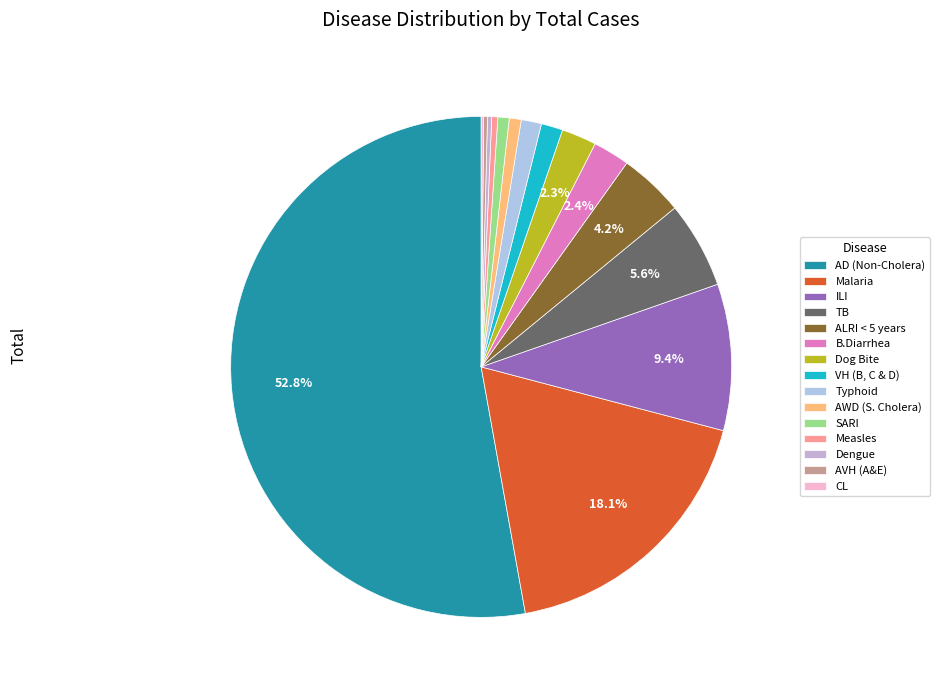

Combined, do ILI and Measles account for over 50%?

No